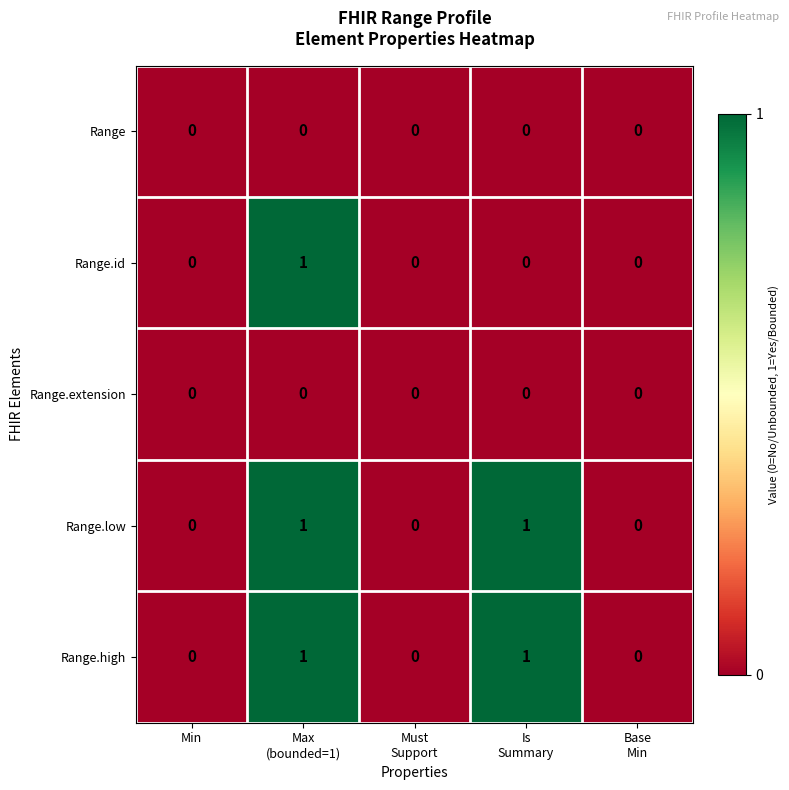

The value of Range.high at Min is 0. True or false?

True